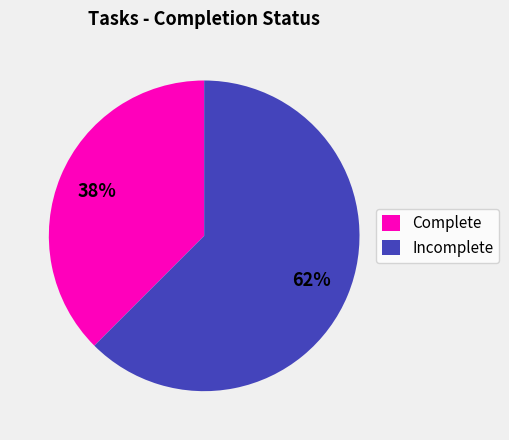

What is the ratio of the value at Complete to the value at Incomplete?

0.6